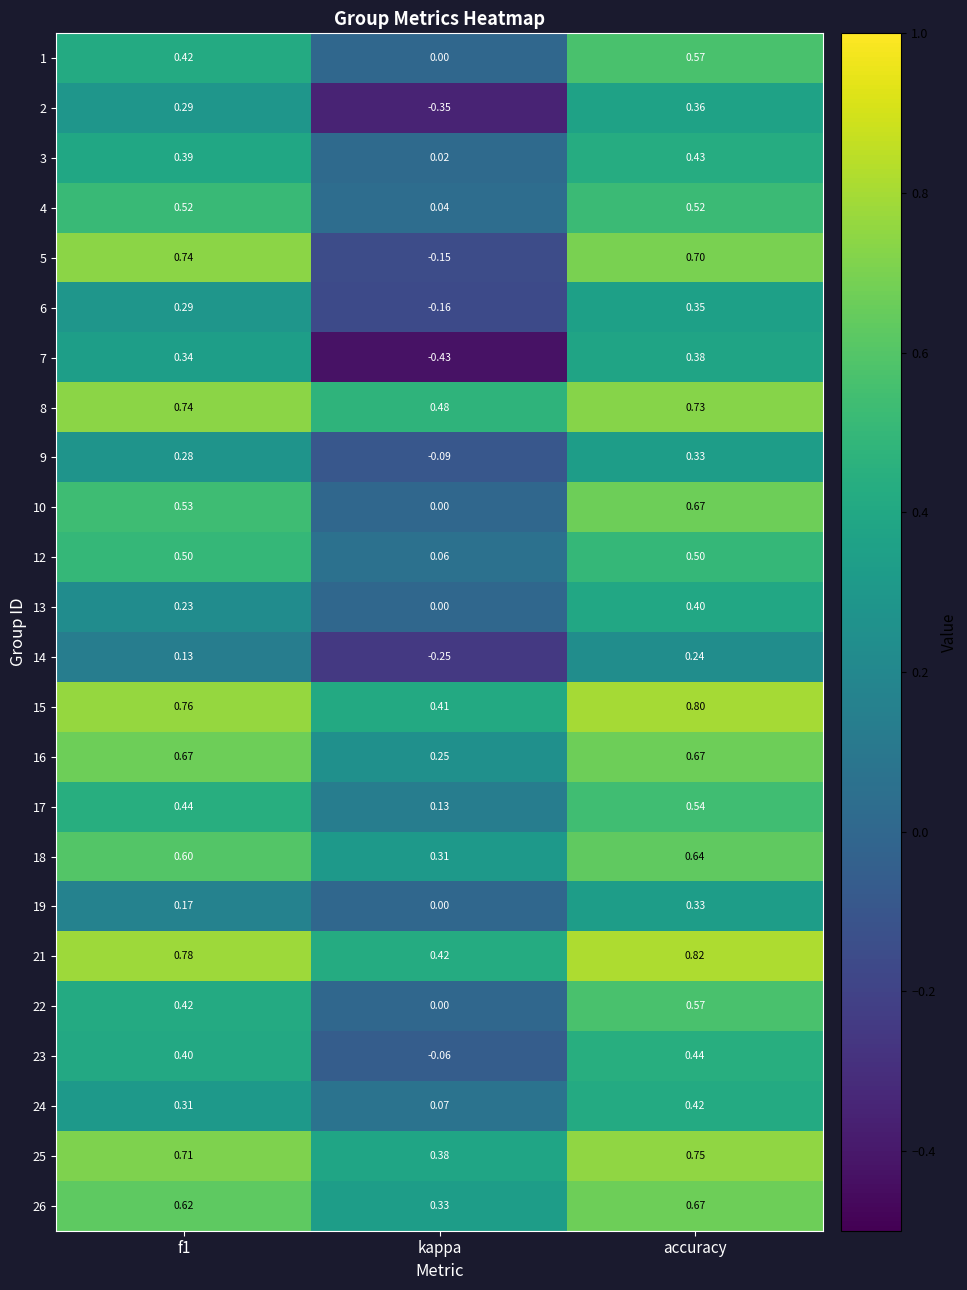

At which label does 25 reach its minimum?

kappa